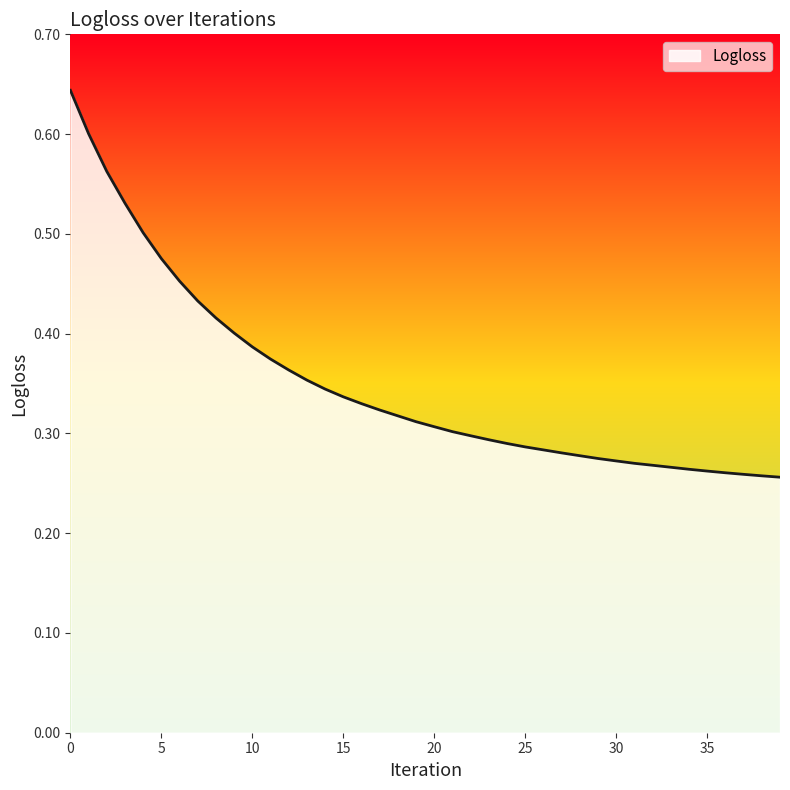

Does the chart have visible grid lines?

No